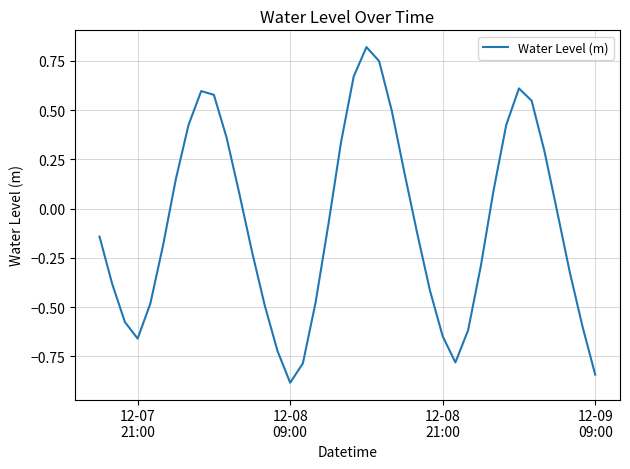

What is the minimum value shown in the chart?

-0.9